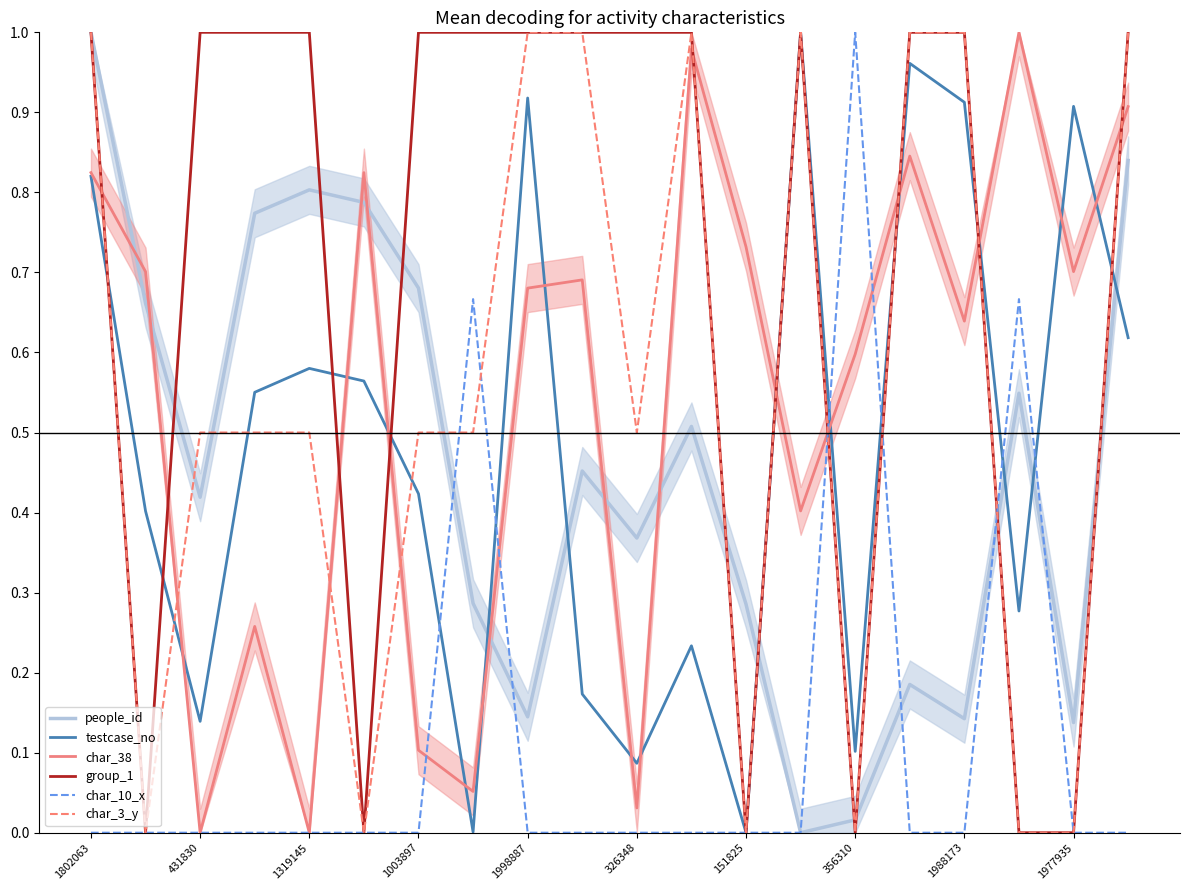

What is the label of the 7th point from the right?

13